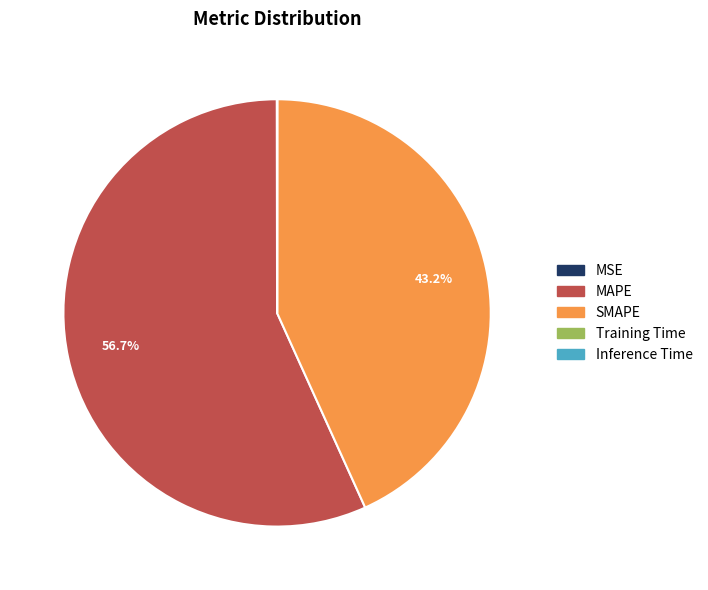

Which slice is the largest?

MAPE